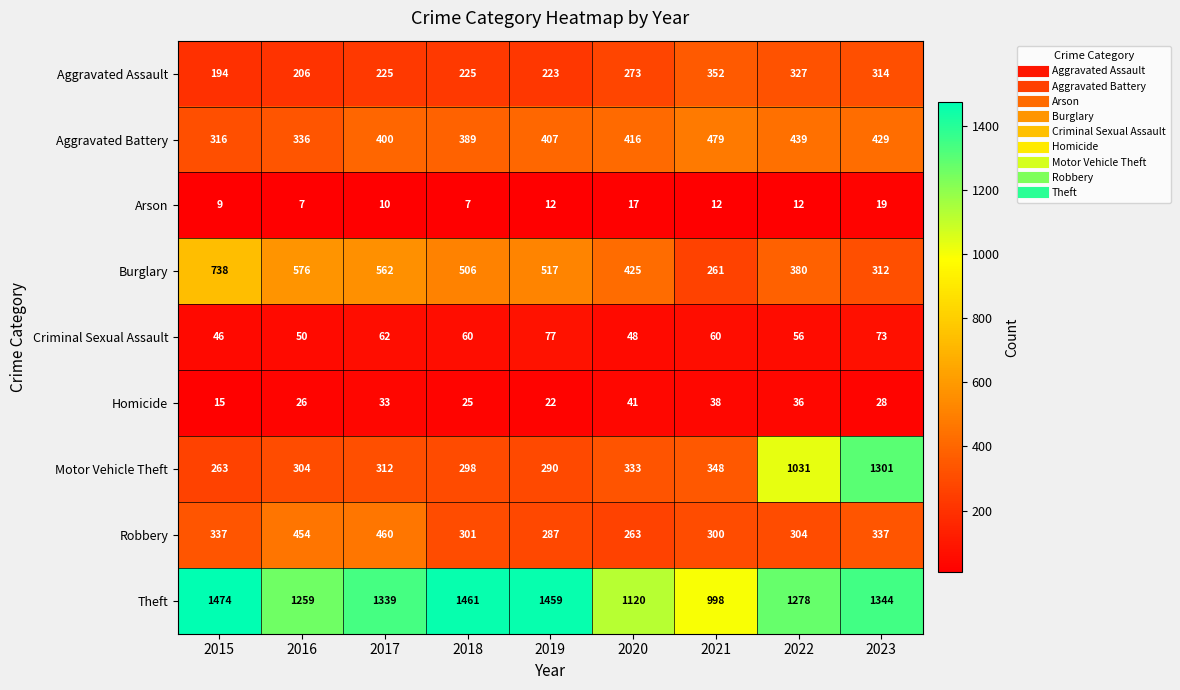

Which series has the widest spread of values?

Motor Vehicle Theft